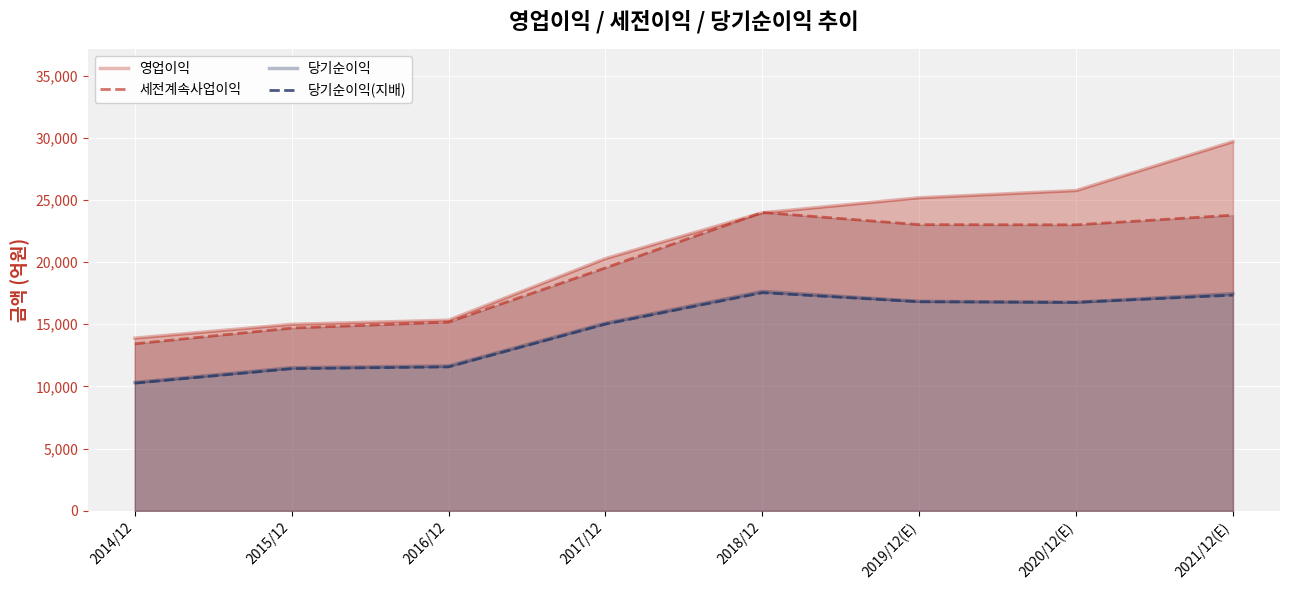

What is the difference between the 세전계속사업이익 values at 2021/12(E) and 2017/12?

4240